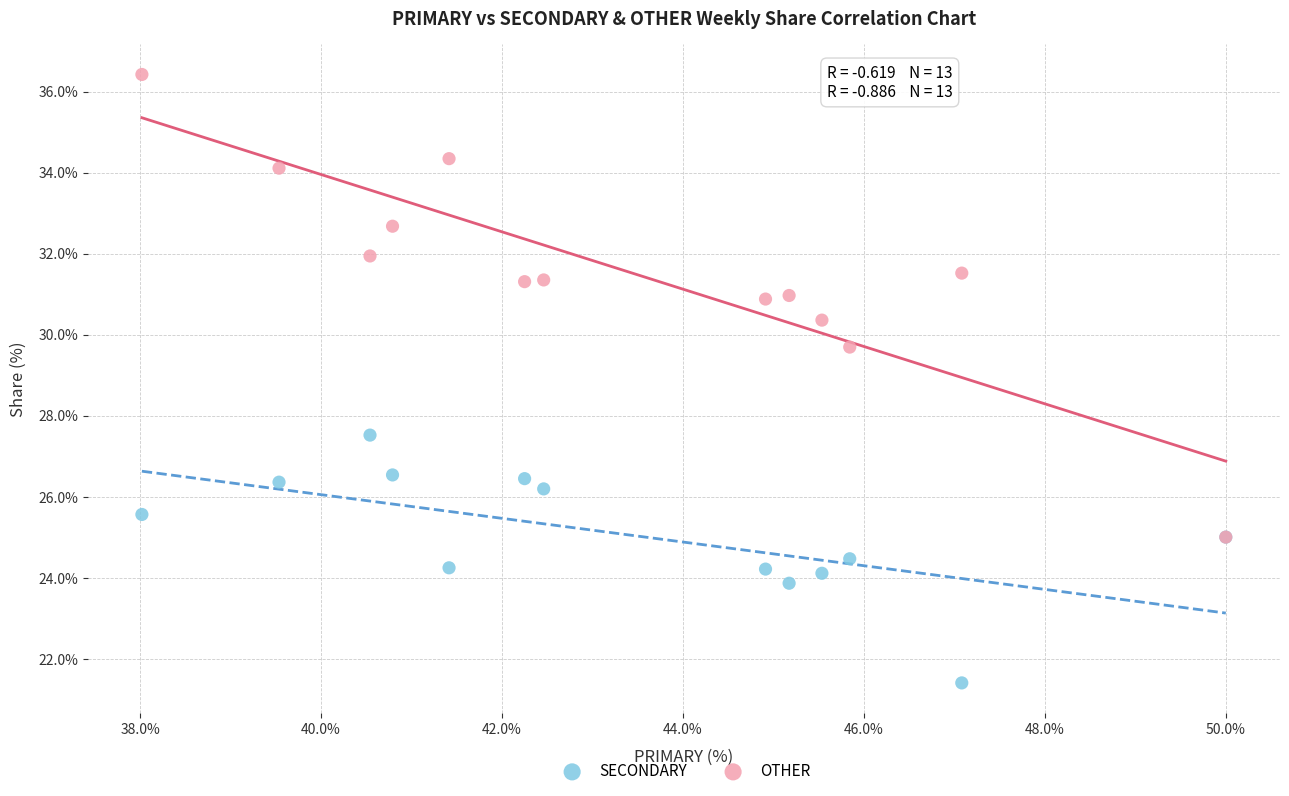

Across all series, what Y value is closest to 28?

27.5